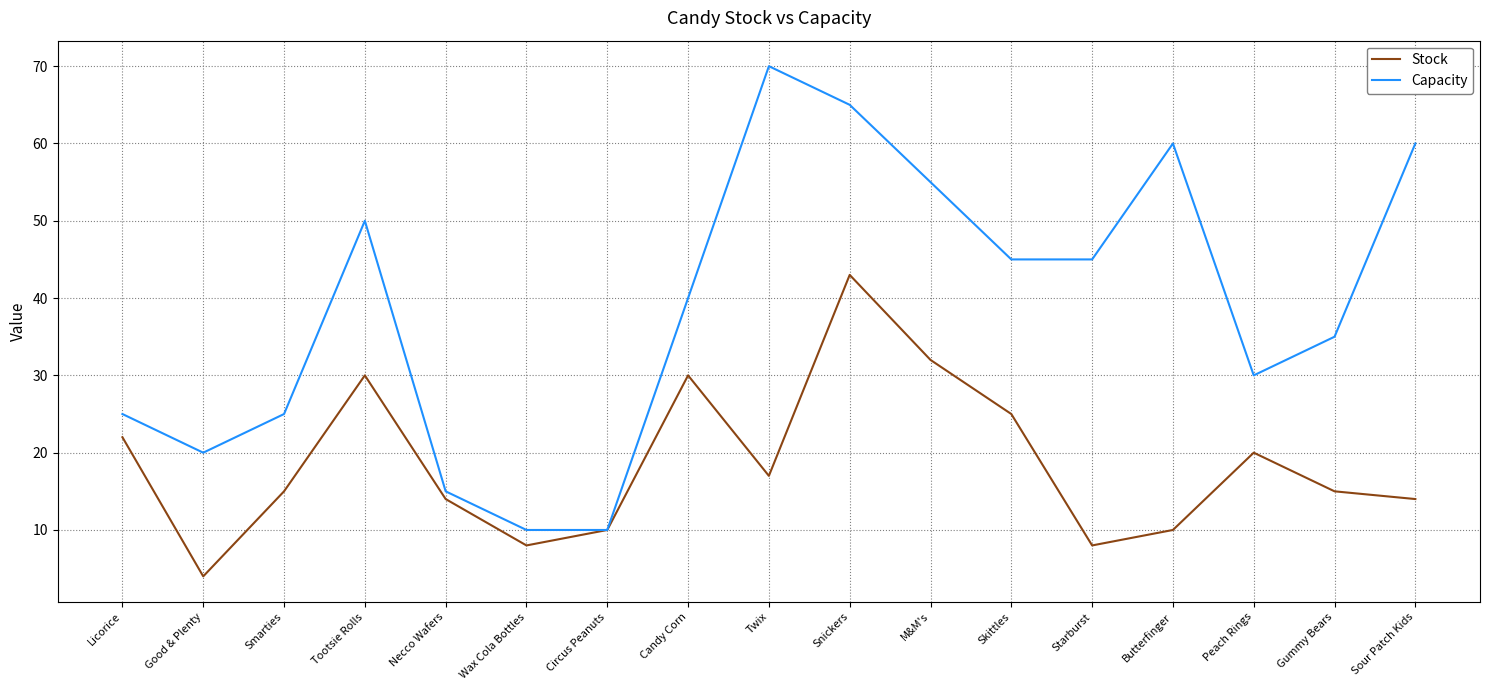

Which series changed the most between Wax Cola Bottles and Snickers?

Capacity